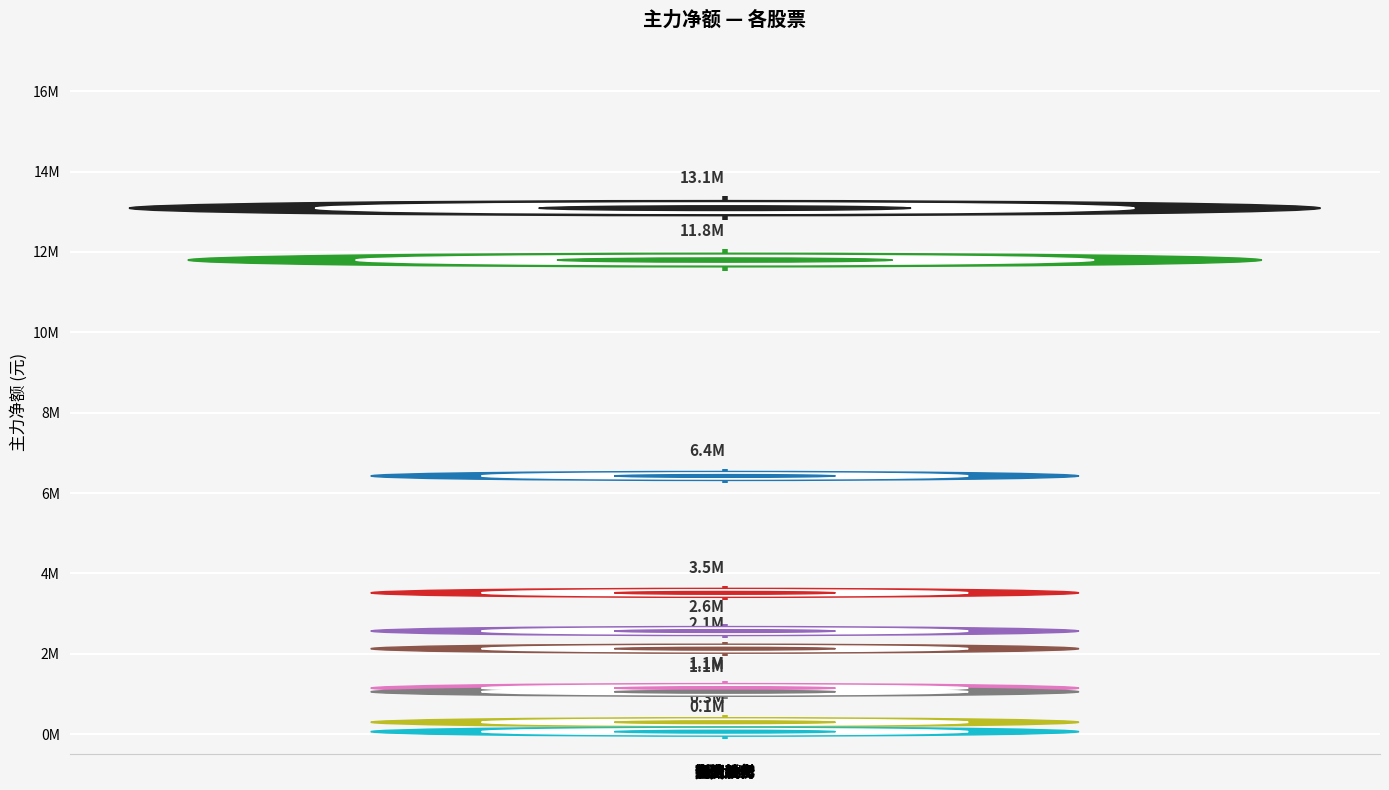

List the labels in order of value, smallest first.

润贝航科, 新研股份, 应流股份, 安达维尔, 斯瑞新材, 新大洲A, 钢研纳克, 豫园股份, 宗申动力, 贵航股份